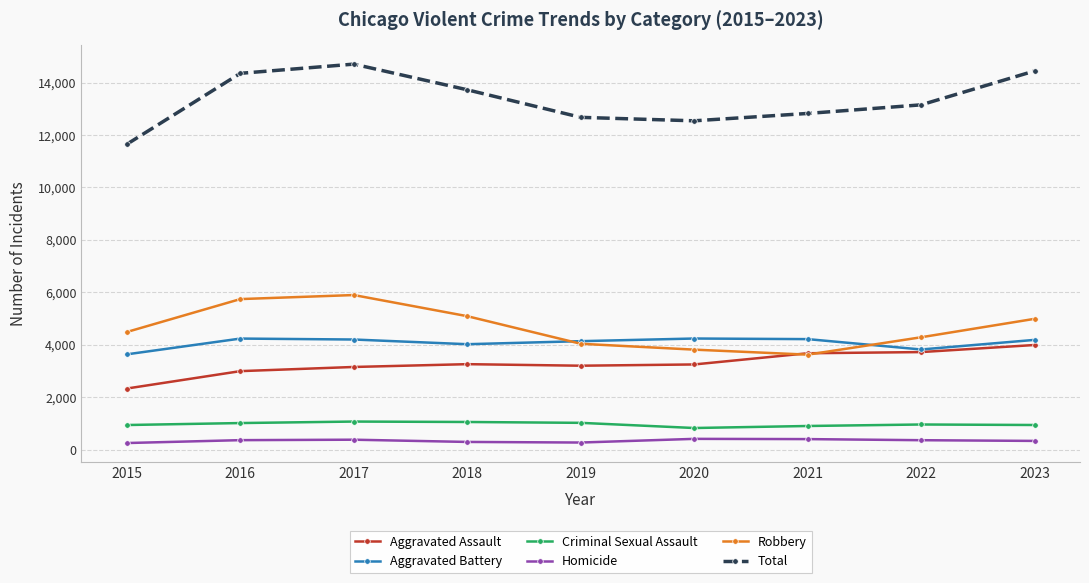

At which label does Aggravated Assault reach its minimum?

2015